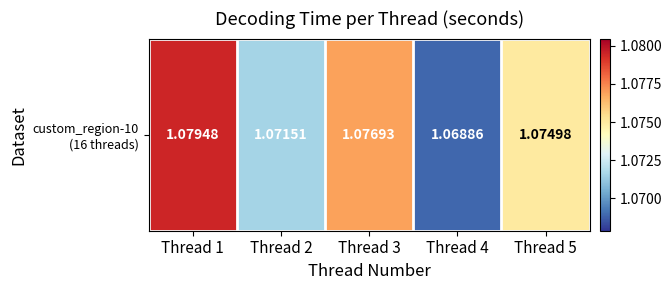

True or false: the data shows 0.7 at Thread 5.

False